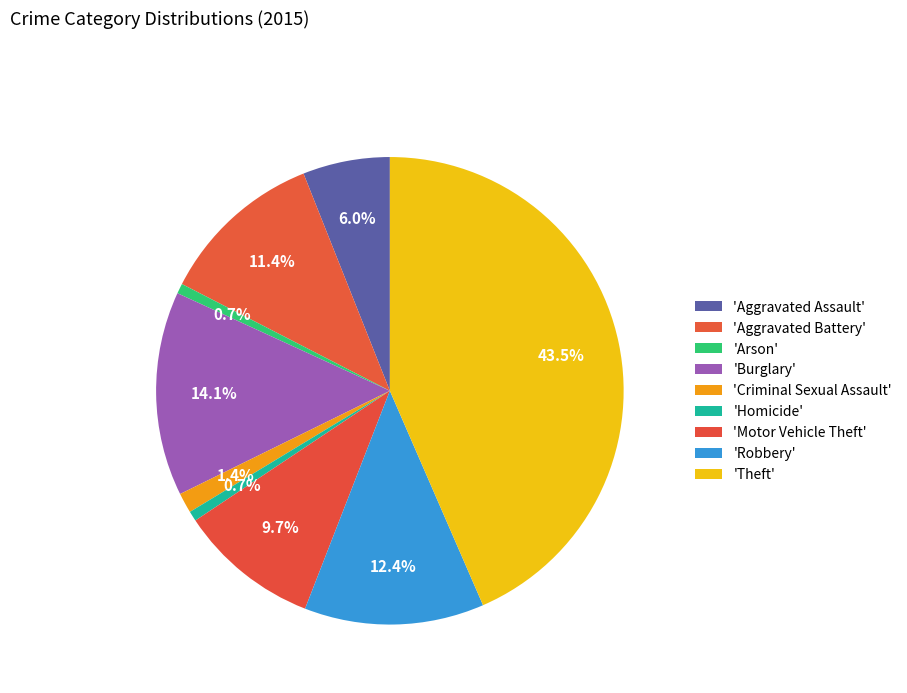

Does any single category account for the majority?

No